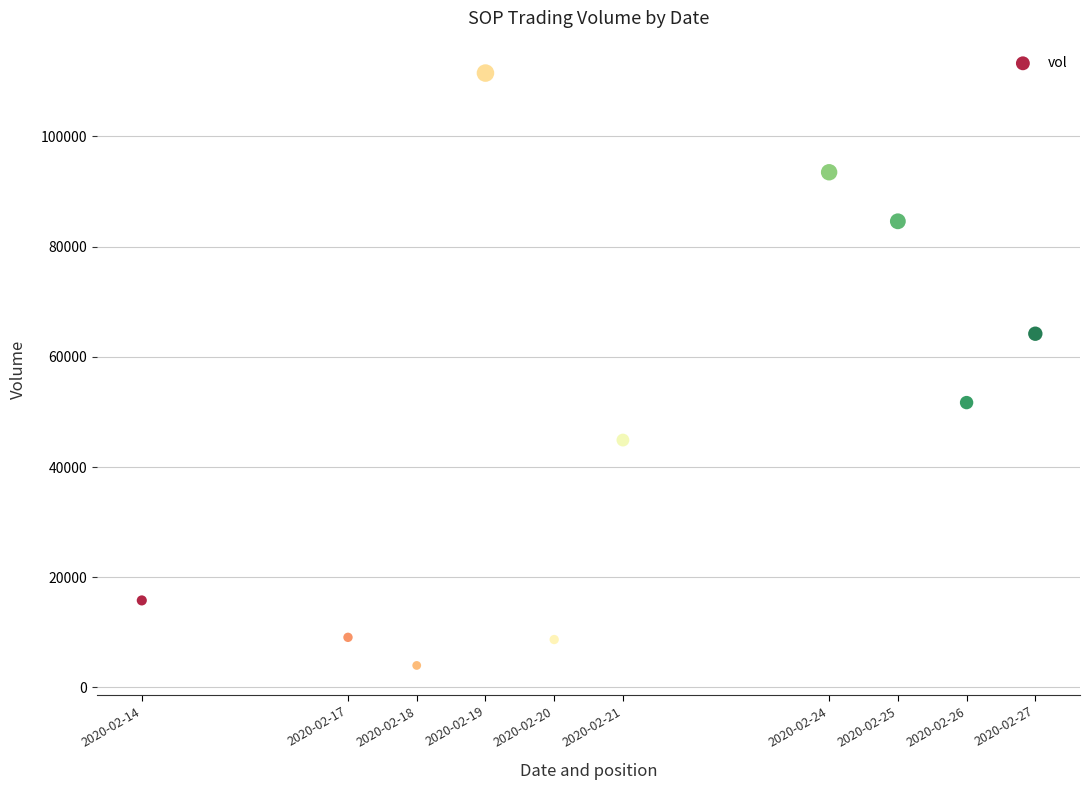

What is the range of Y values (max minus min)?

107500